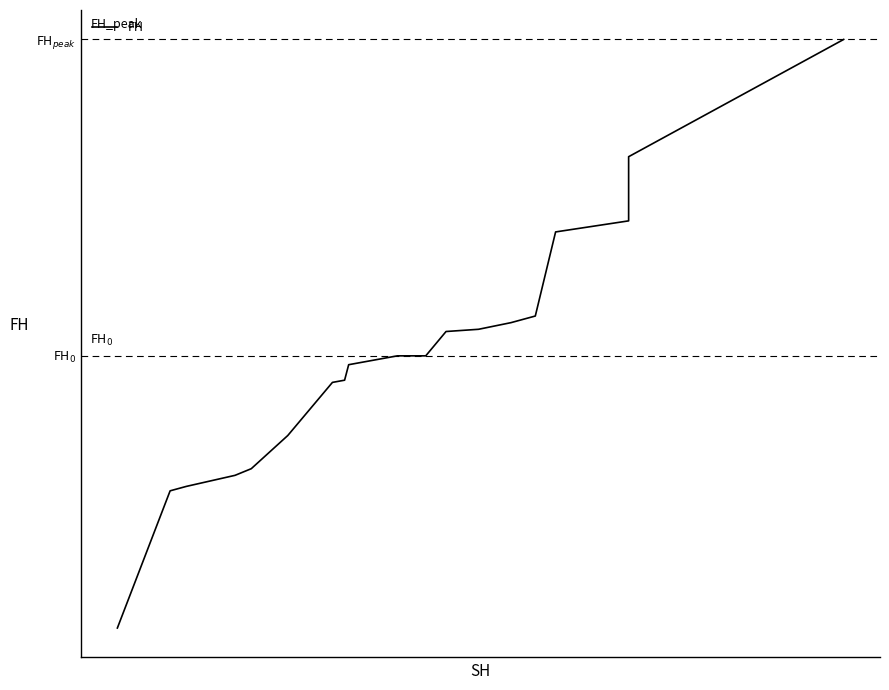

Does the chart display data point markers on the line(s)?

No